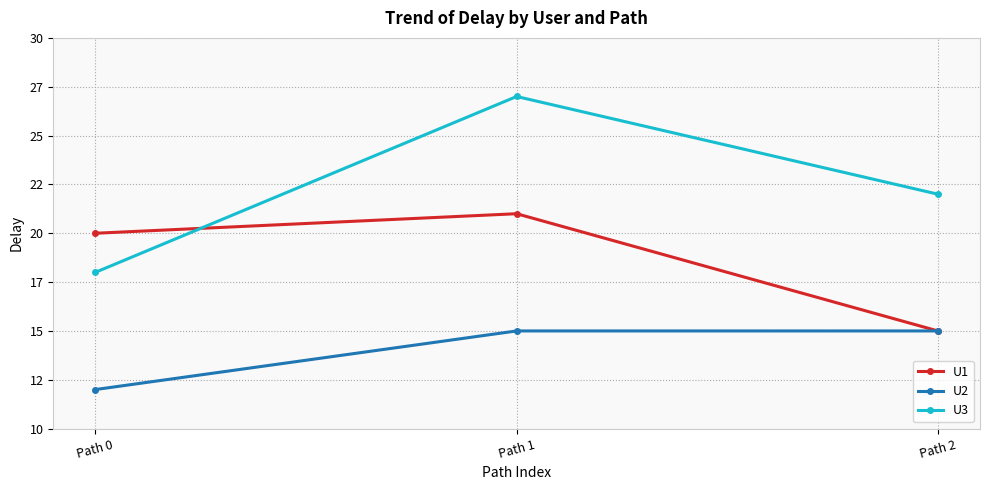

Which has a higher value, Path 0 or Path 2?

Path 0